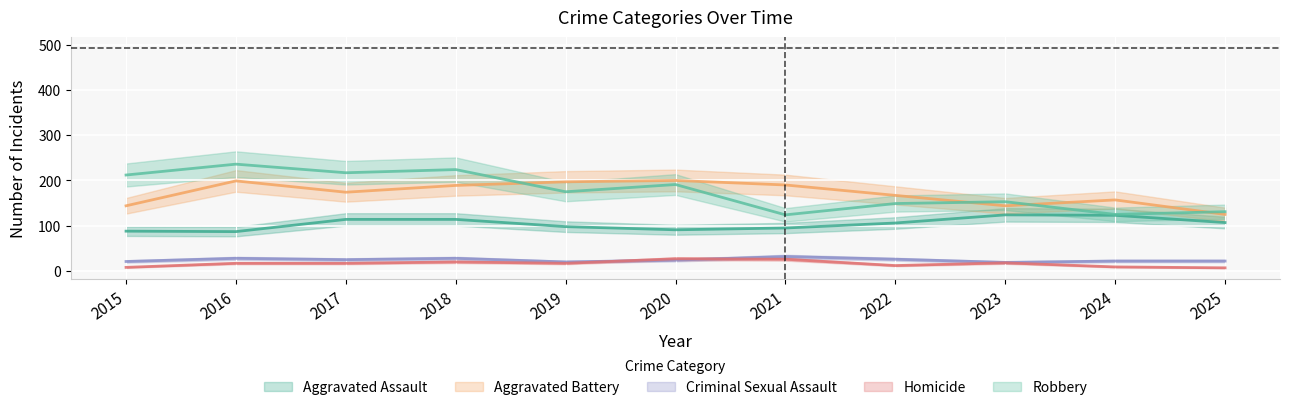

Does the chart display data point markers on the line(s)?

No